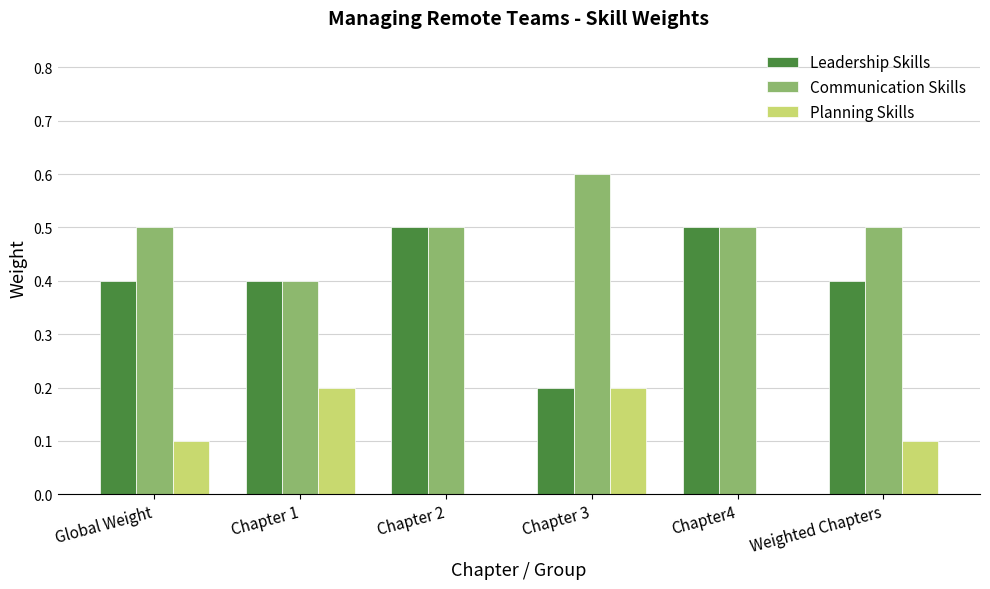

Does the chart contain stacked bars?

No